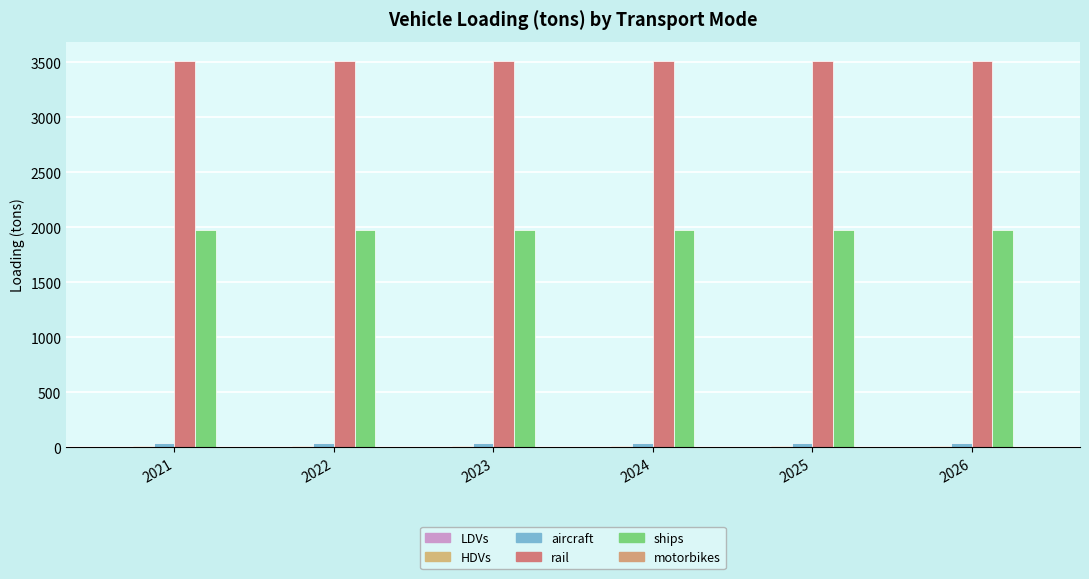

What is the sum of all HDVs values?

96.0